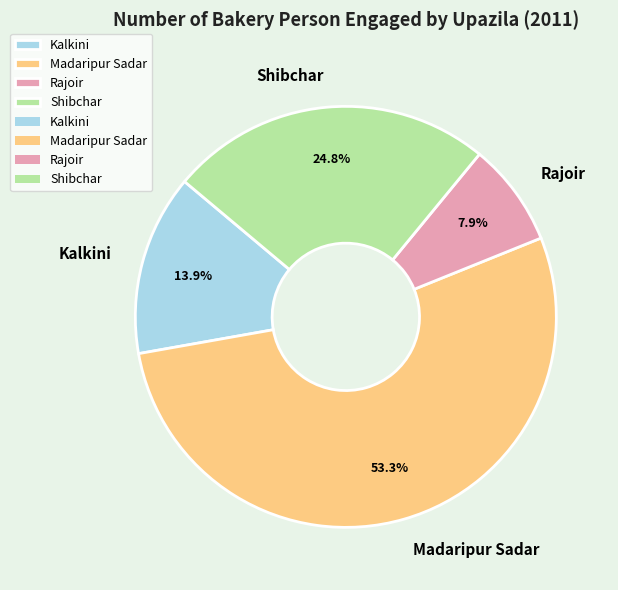

Is it true that Kalkini is 8% of the pie?

False